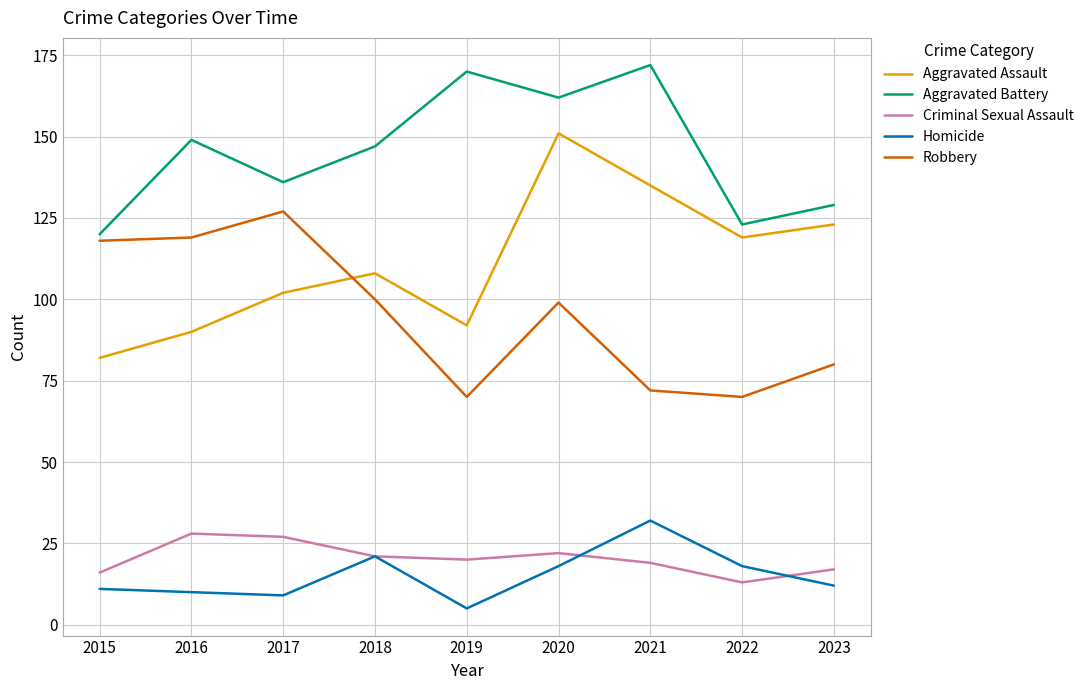

Between 2015 and 2023, which series saw the biggest shift?

Aggravated Assault